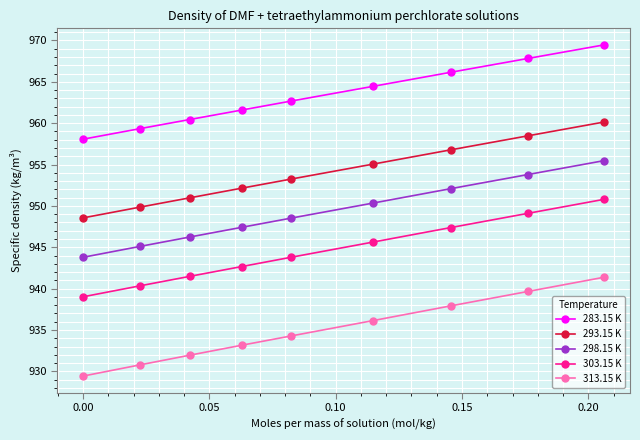

Which series has the largest total across all categories?

283.15 K